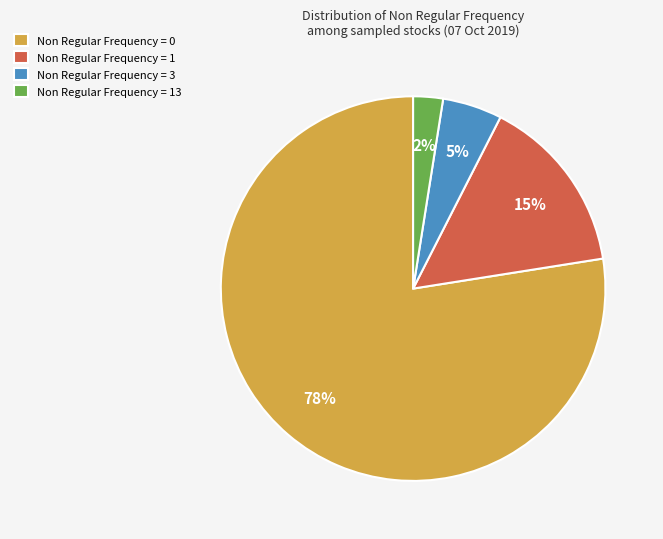

To the nearest percent, what is the average slice percentage?

25%